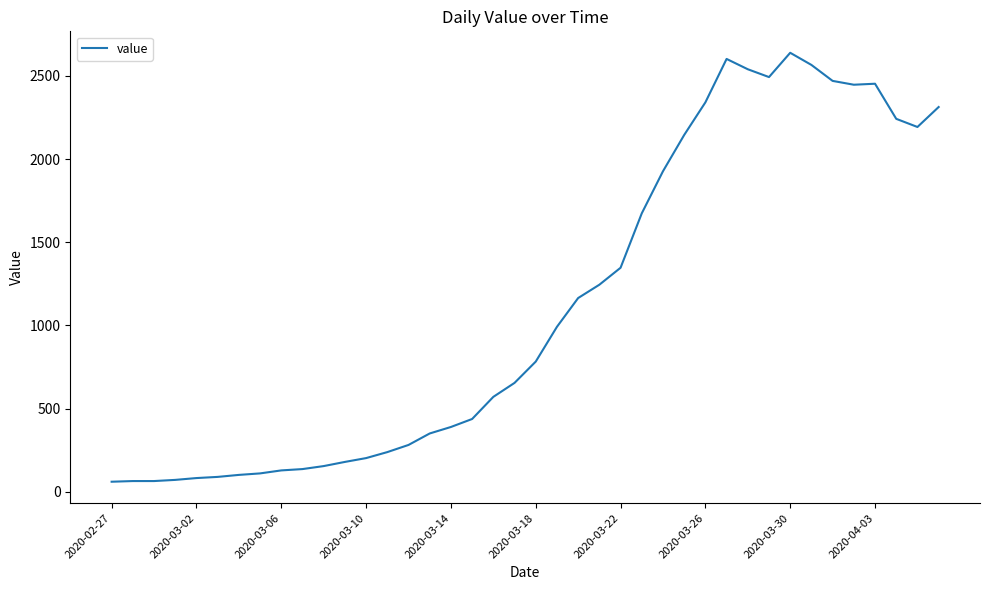

What is the maximum value shown in the chart?

2639